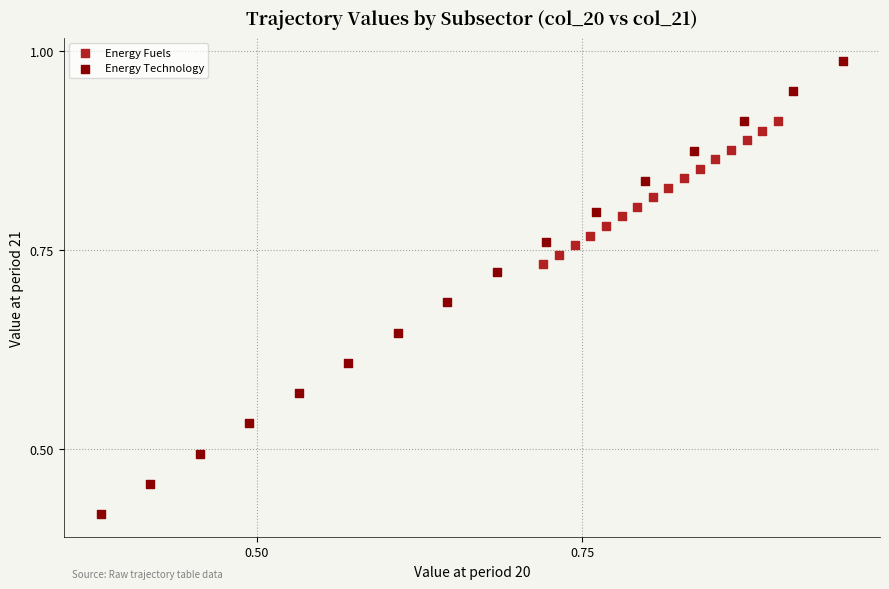

Which series reaches the maximum Y coordinate?

Energy Technology